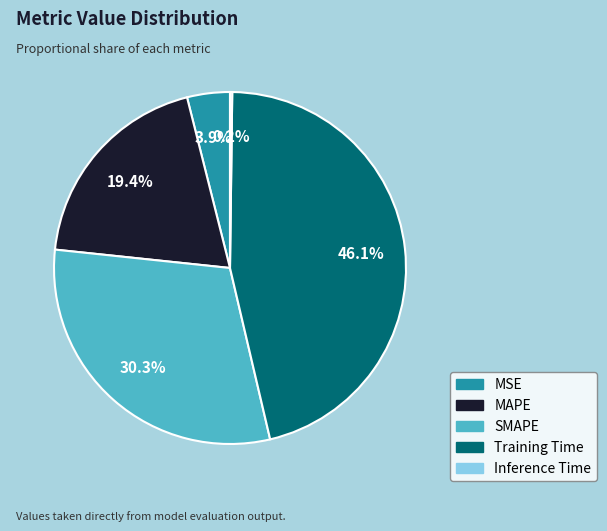

Is MAPE the majority of the pie?

No